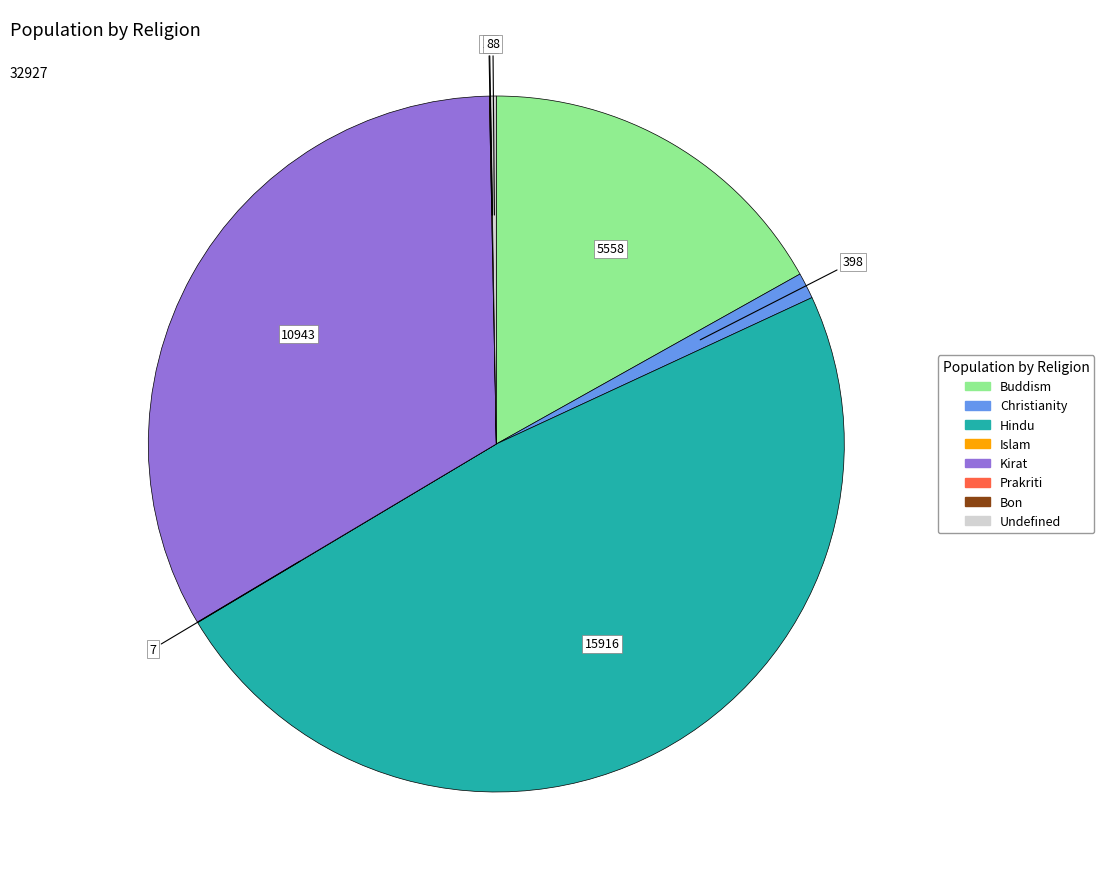

What is the ratio of the value at Kirat to the value at Christianity?

27.5